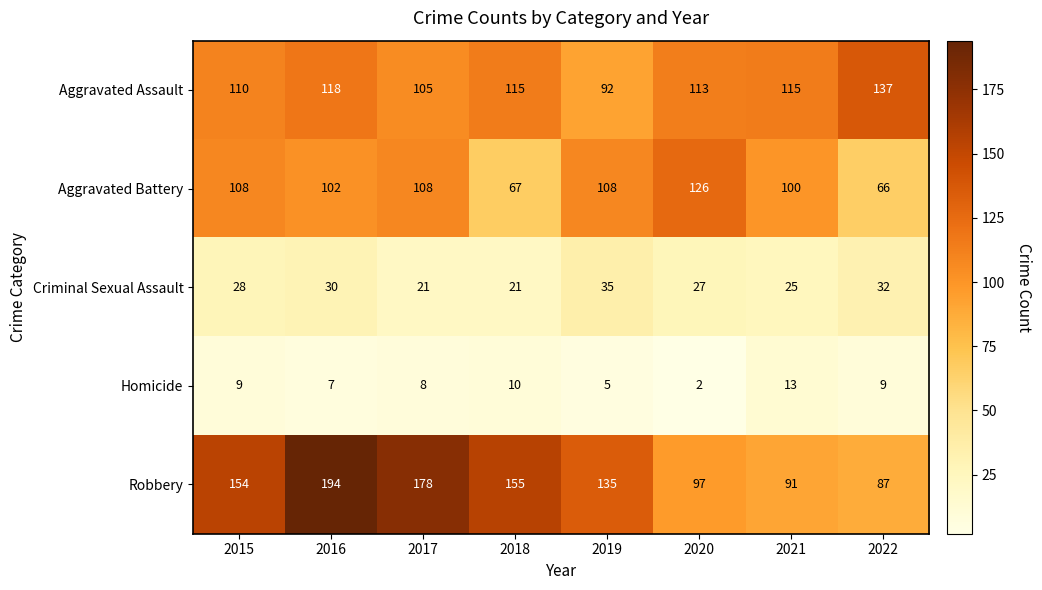

At which category is the sum across all series the highest?

2016